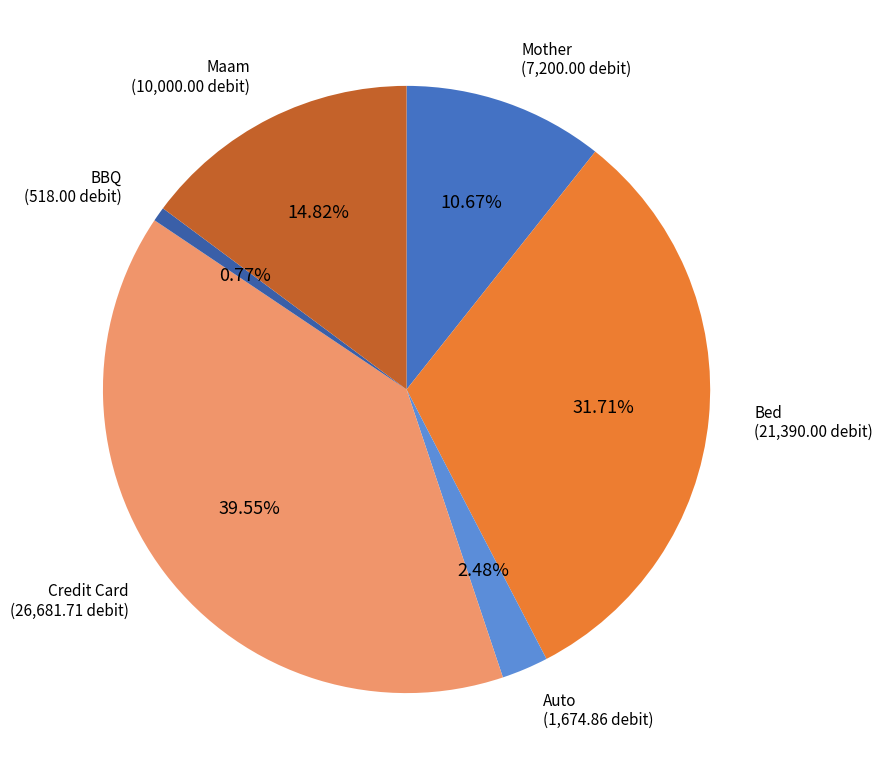

Count the number of slices in the pie.

6